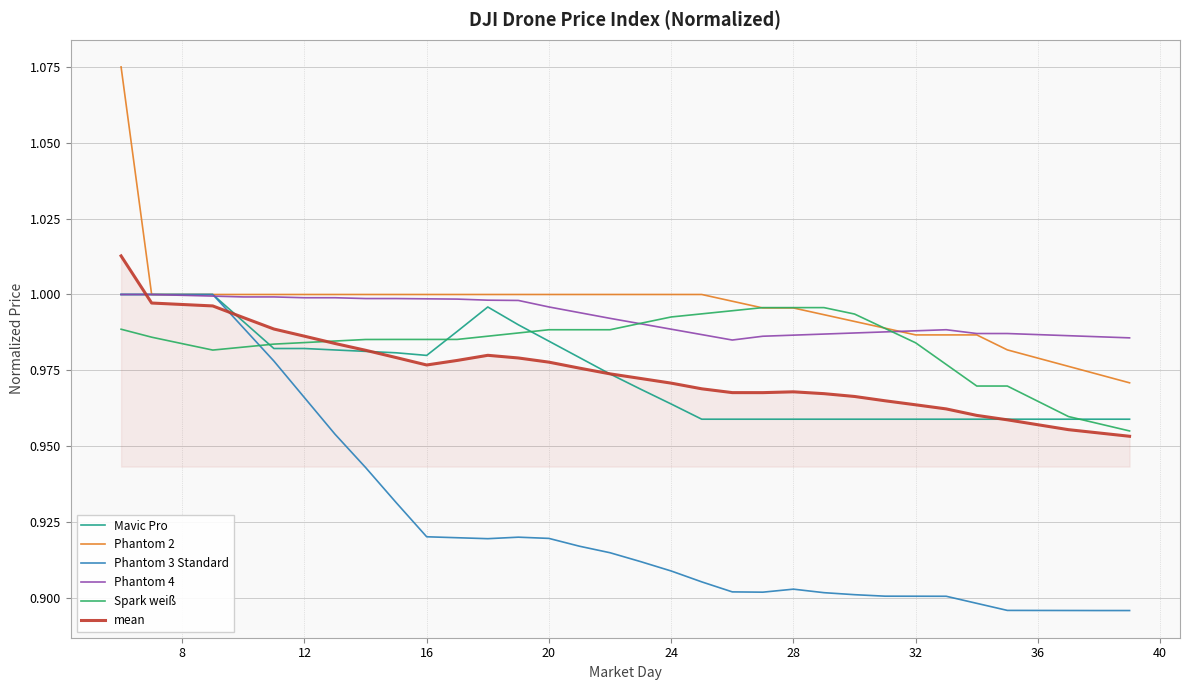

After their last crossing, which series has the higher values: Phantom 3 Standard or mean?

mean